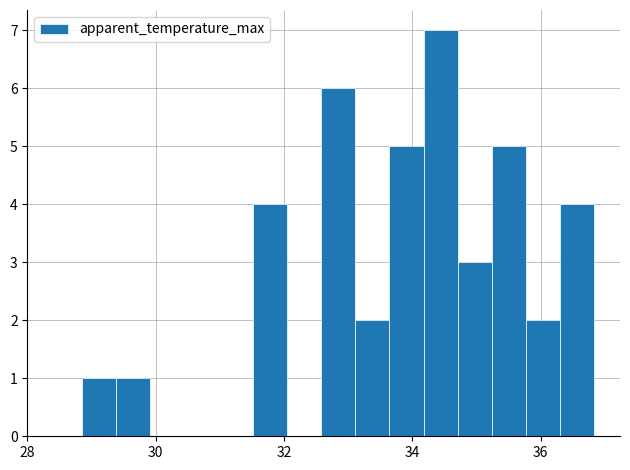

Read against the x-axis, roughly where is the centre of the tallest bar?

34.4